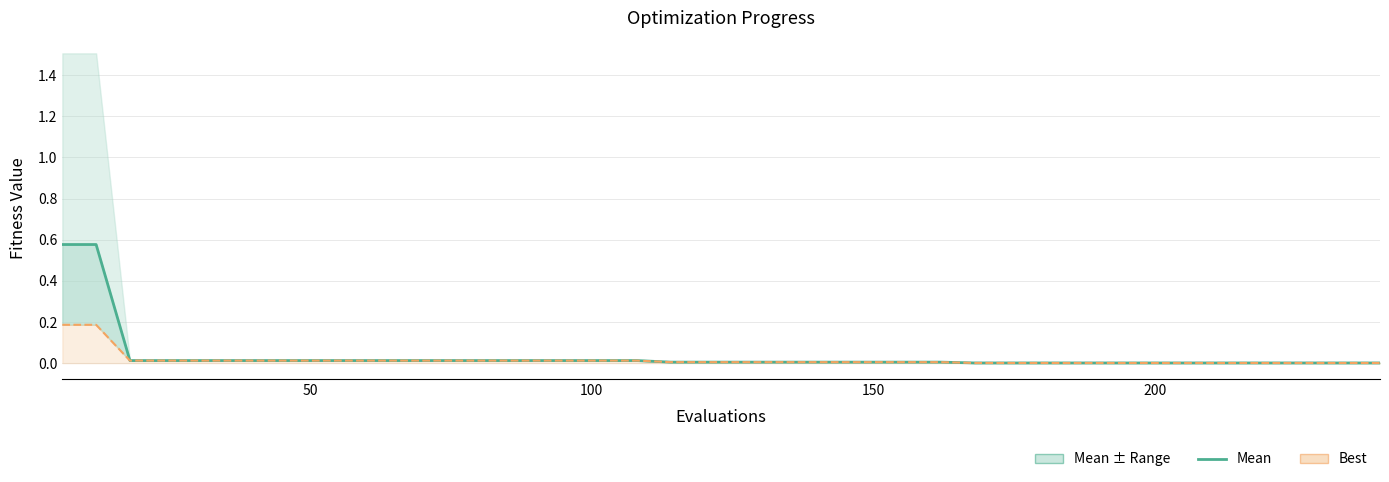

Is it true that best equals 0.0 at 7?

False